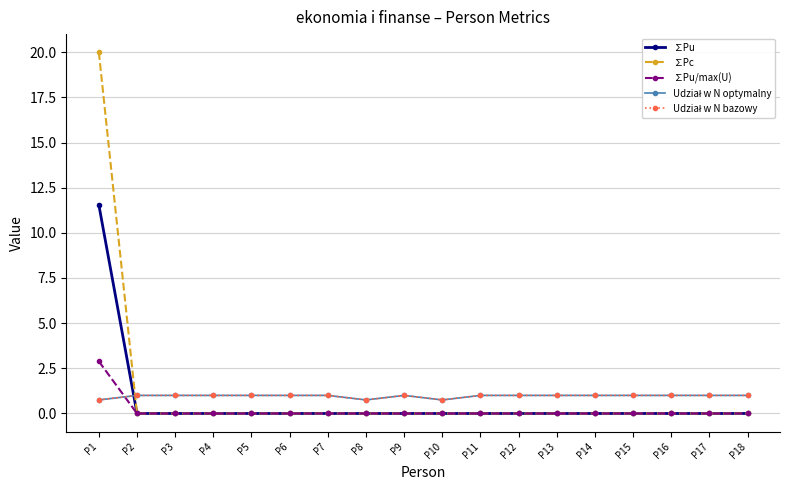

True or false: ∑Pu and ∑Pc cross at least once.

False